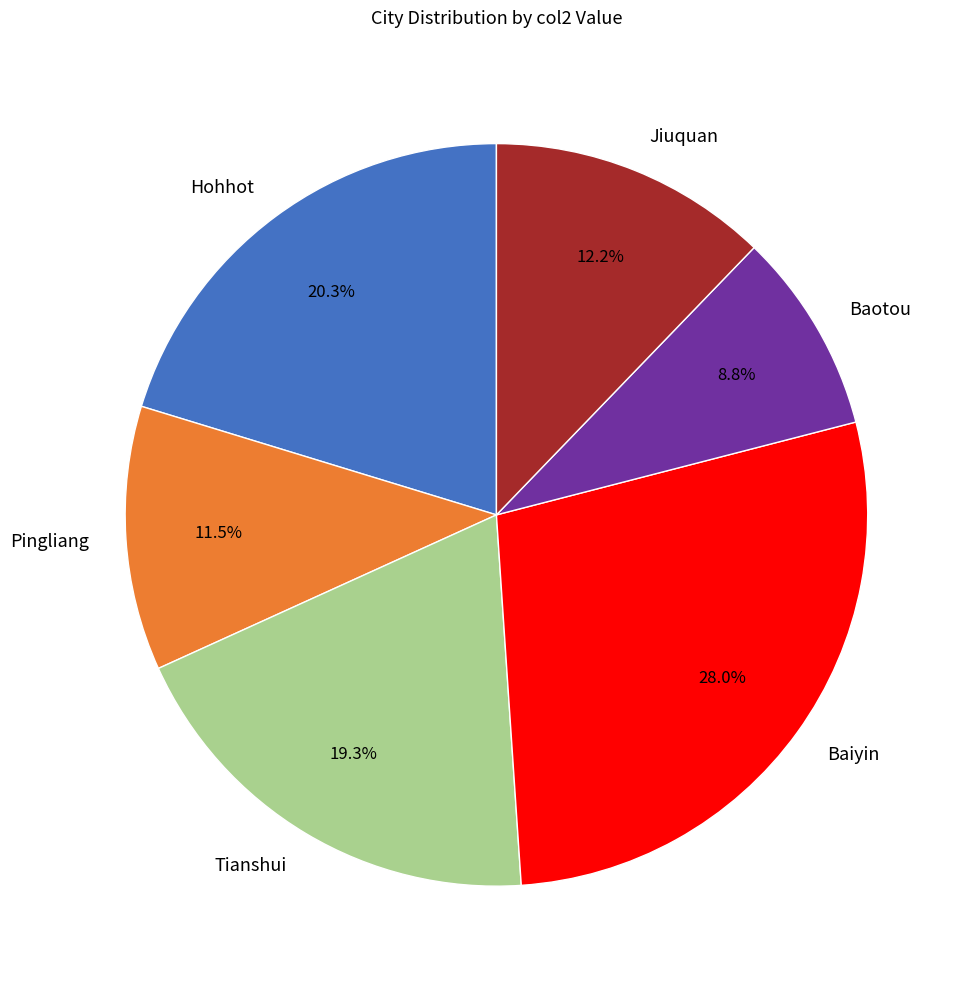

How many segments does this pie chart have?

6